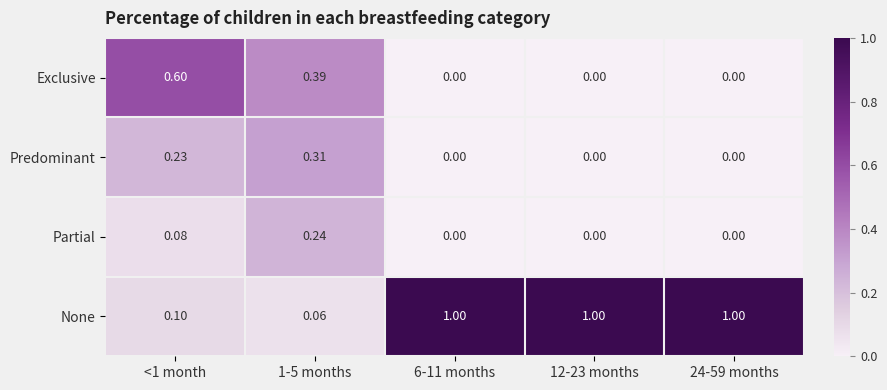

What is the maximum value shown in the chart?

1.0